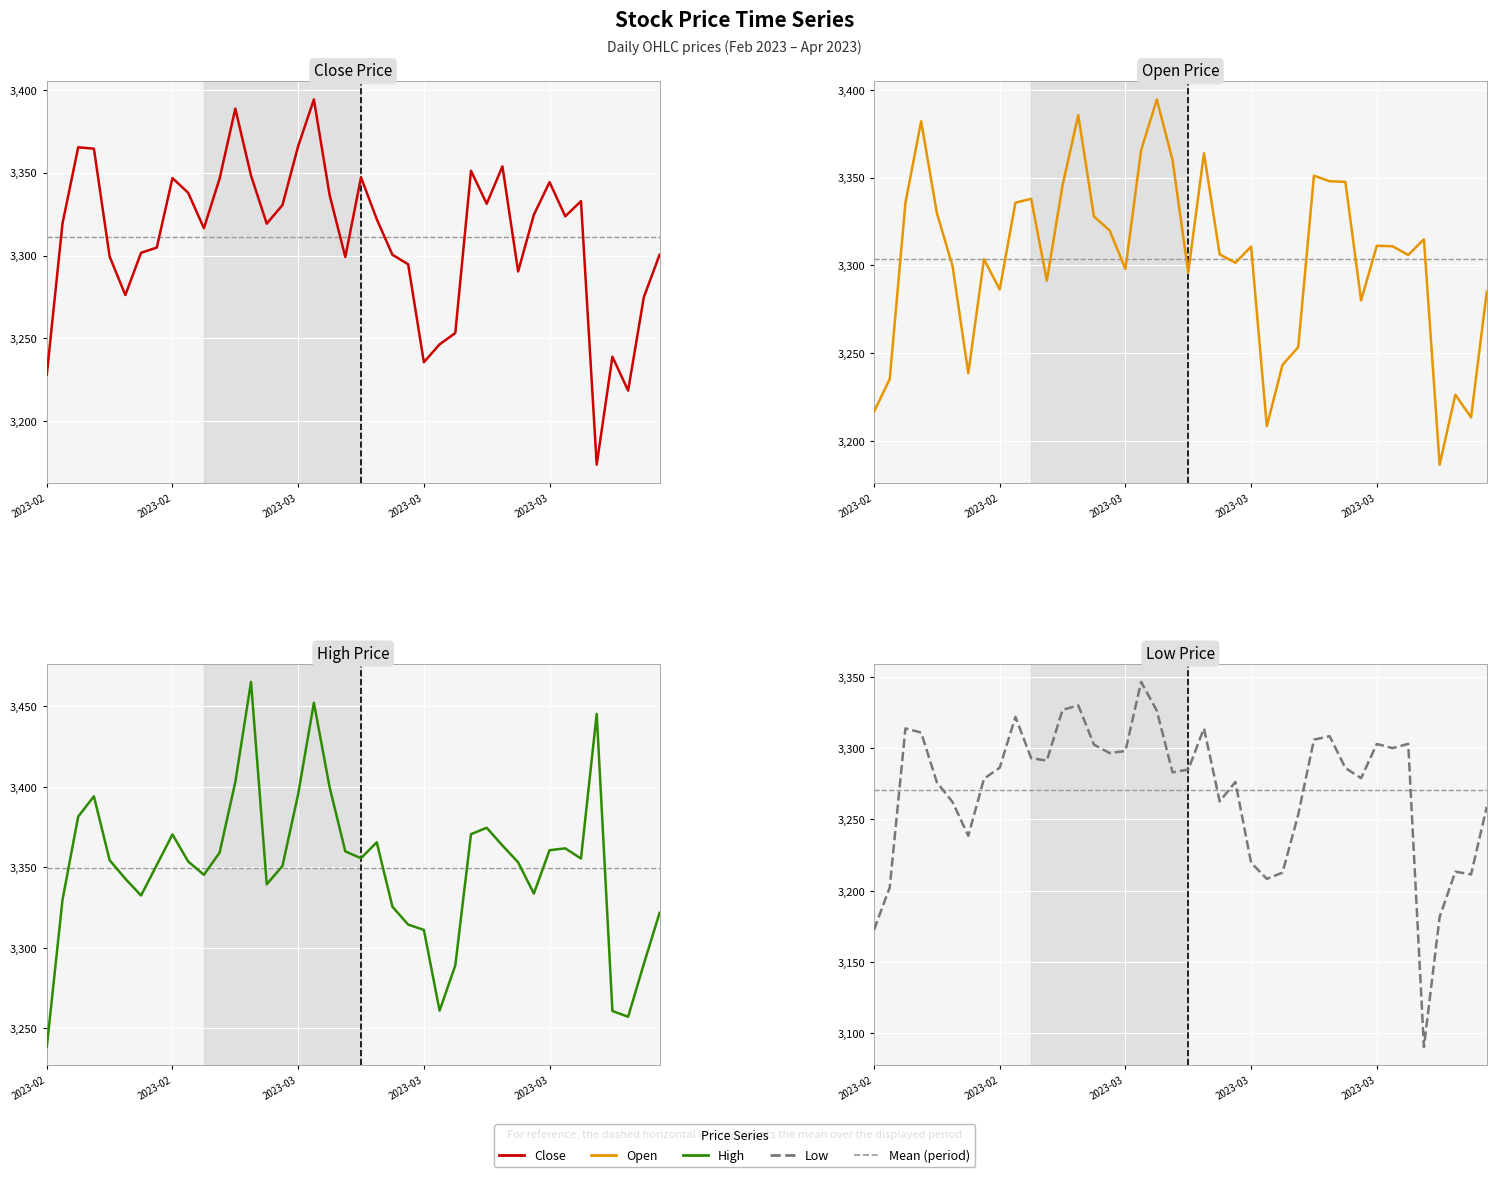

The value of High at 26 is 1349.4. True or false?

False